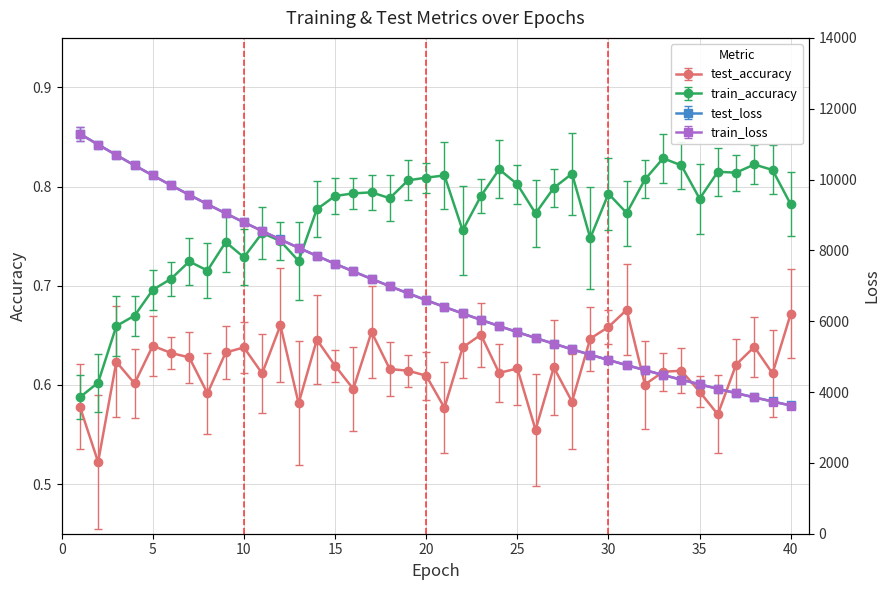

What is the average value of the train_accuracy series?

0.8